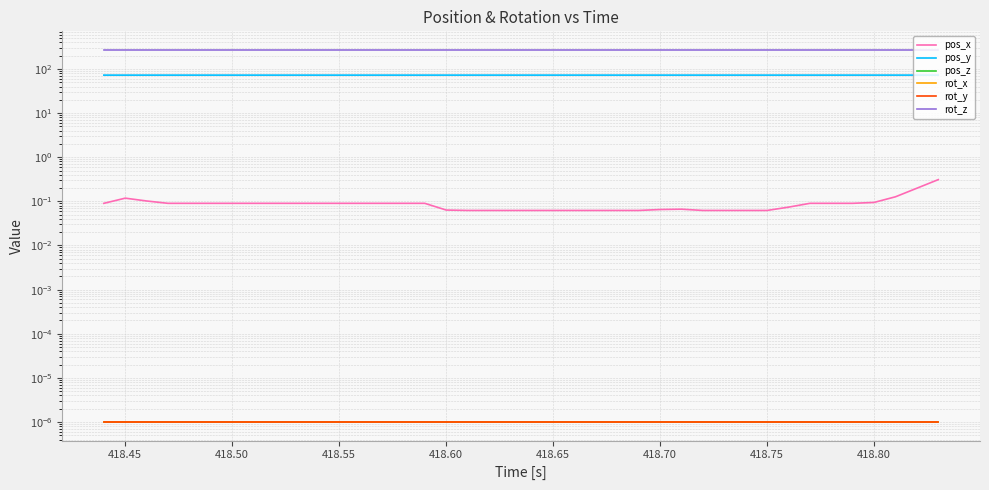

How many pos_y values are between 72 and 73?

40